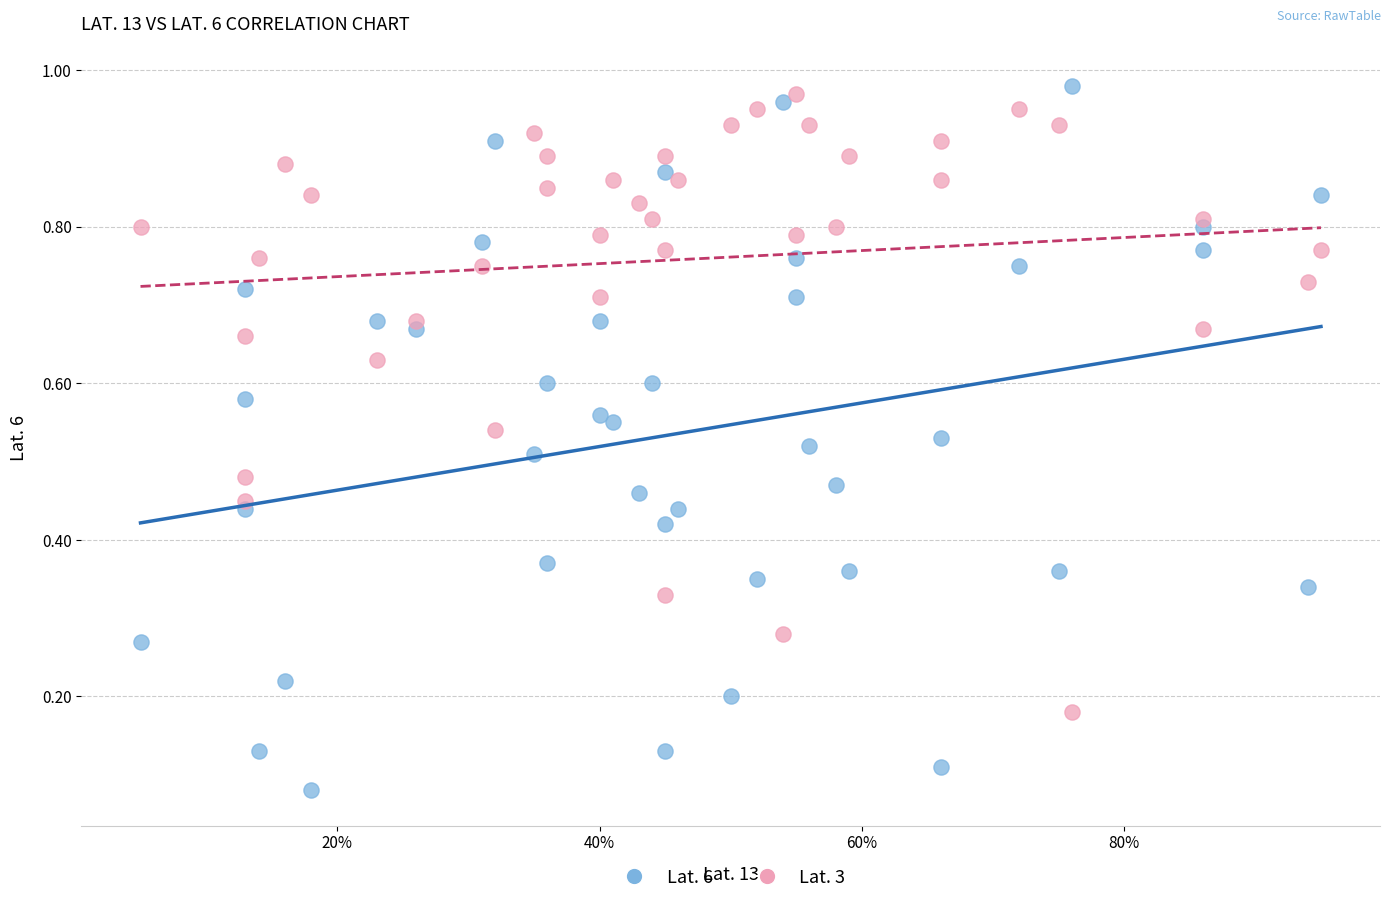

Which series contains the lowest Y value?

Lat. 6